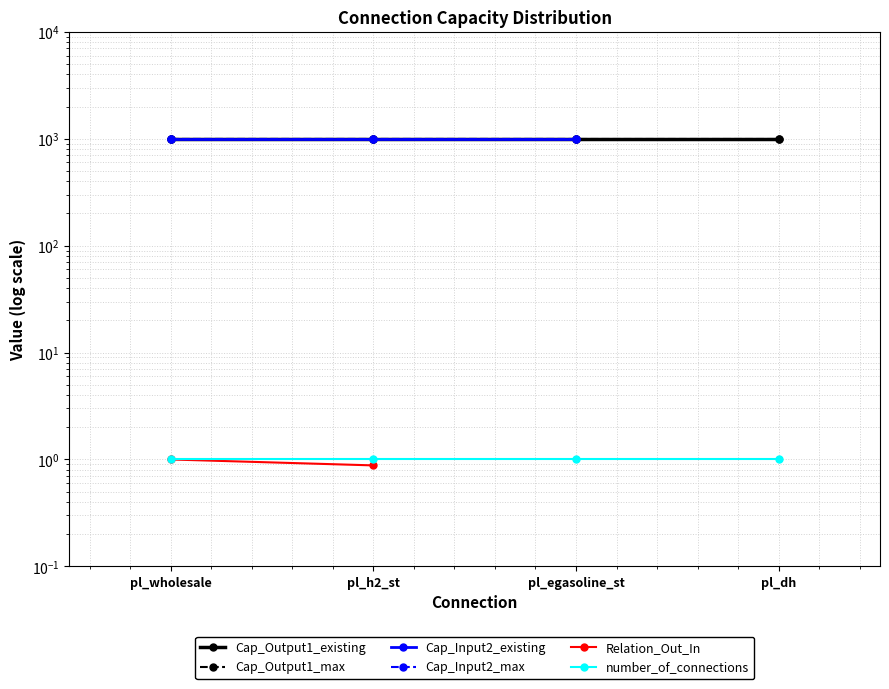

What is the label of the 1st point from the left?

pl_wholesale